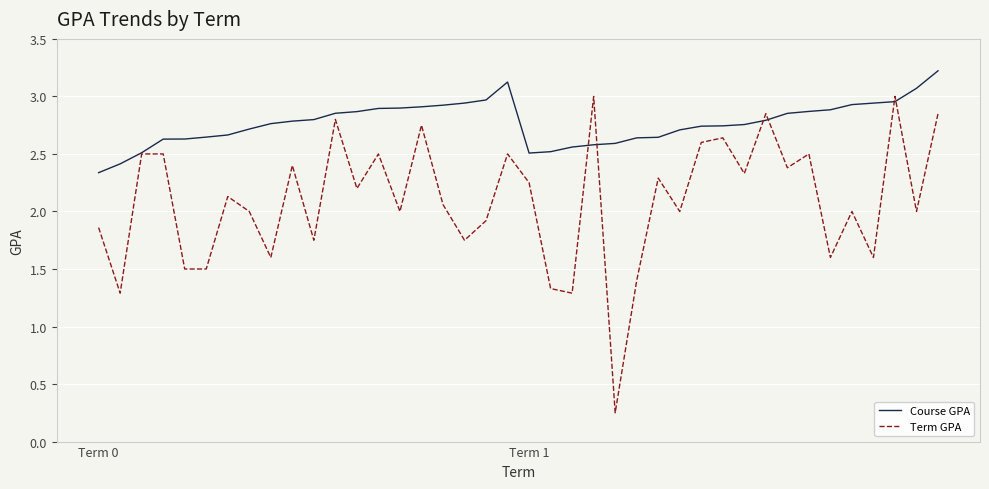

List the series in order of their overall mean, highest first.

Course GPA, Term GPA